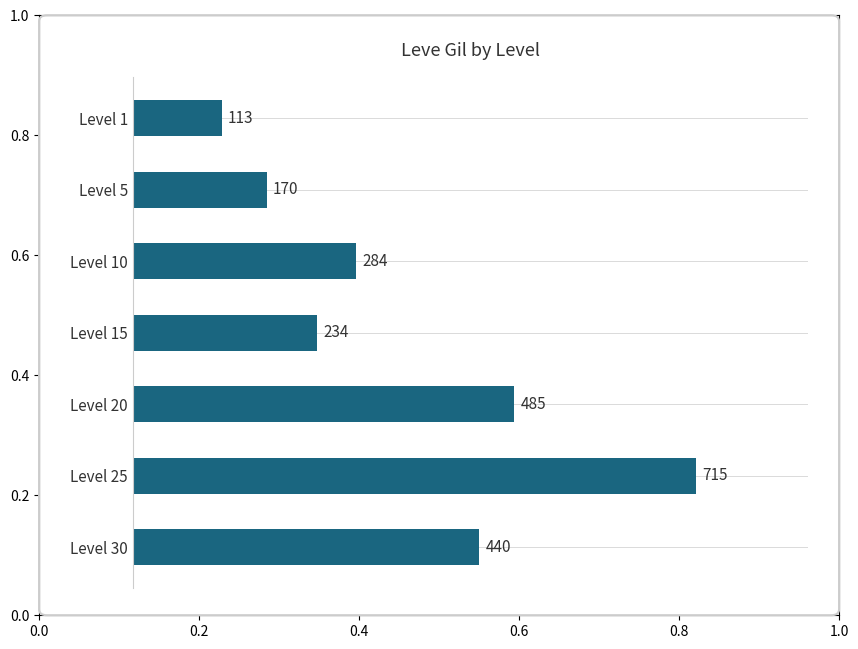

What is the sum of all values?

2441